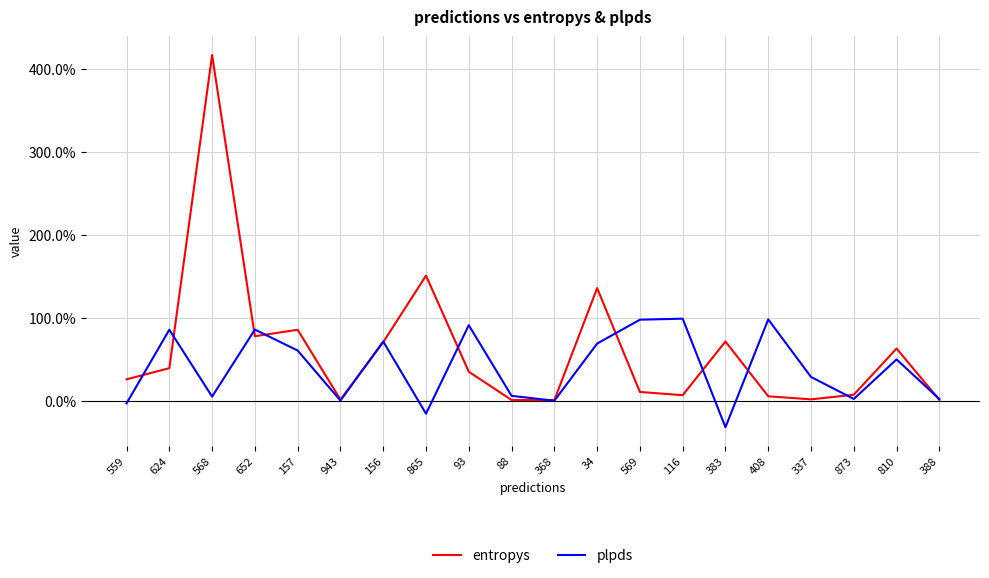

Does the chart have visible grid lines?

Yes